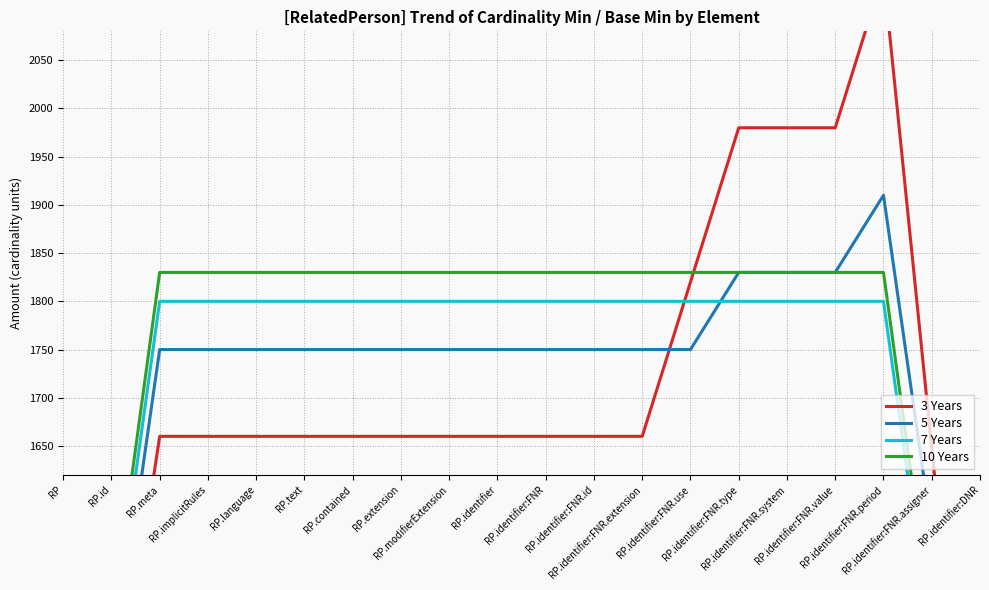

How many series are shown in this chart?

4